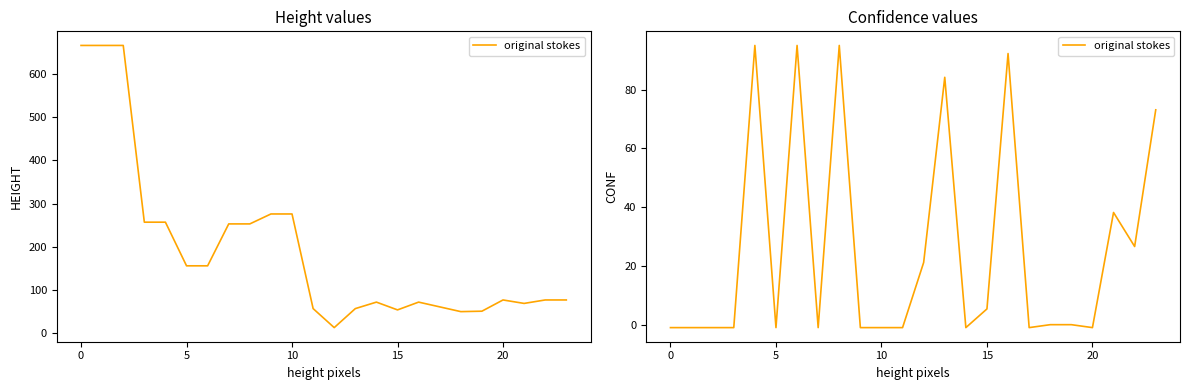

What is the minimum value shown in the chart?

-1.0